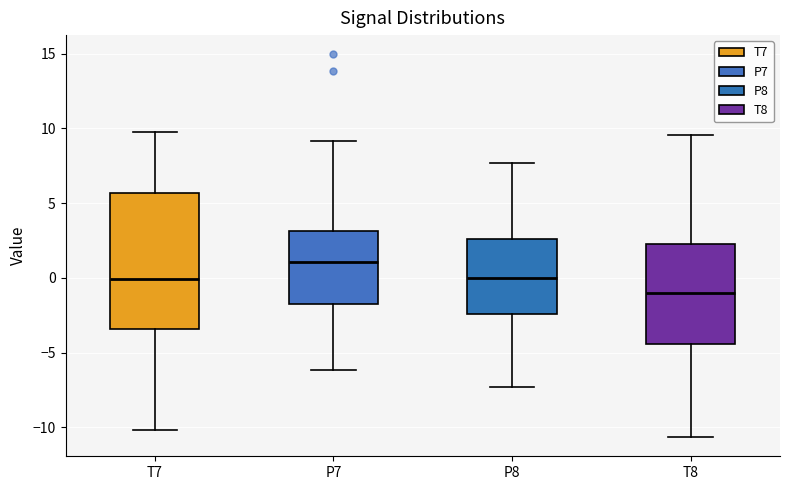

Reading left to right, transcribe this box plot: for each box, give where its median line is, the range the box spans, and where its two whiskers end, as read against the y-axis. The values are not printed on the chart, so give them approximately, as read against the axis.

T7: median 0.0, box -3.5 to 5.5, whiskers -10.0 to 10.0
P7: median 1.0, box -1.5 to 3.0, whiskers -6.0 to 9.0
P8: median 0.0, box -2.5 to 2.5, whiskers -7.5 to 7.5
T8: median -1.0, box -4.5 to 2.5, whiskers -10.5 to 9.5